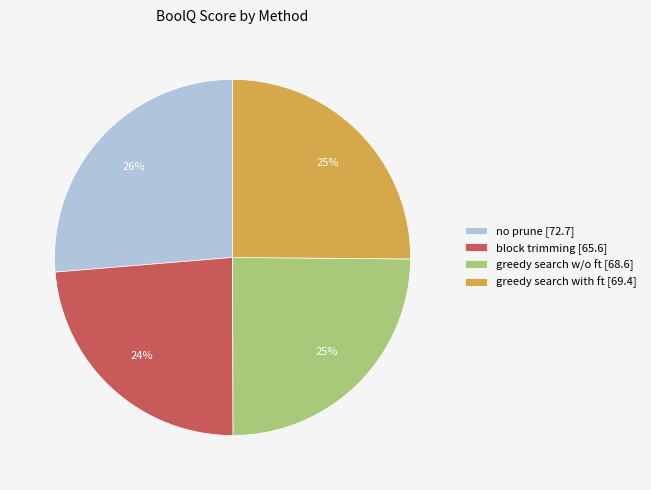

Which has a higher value, block trimming [65.6] or greedy search with ft [69.4]?

greedy search with ft [69.4]